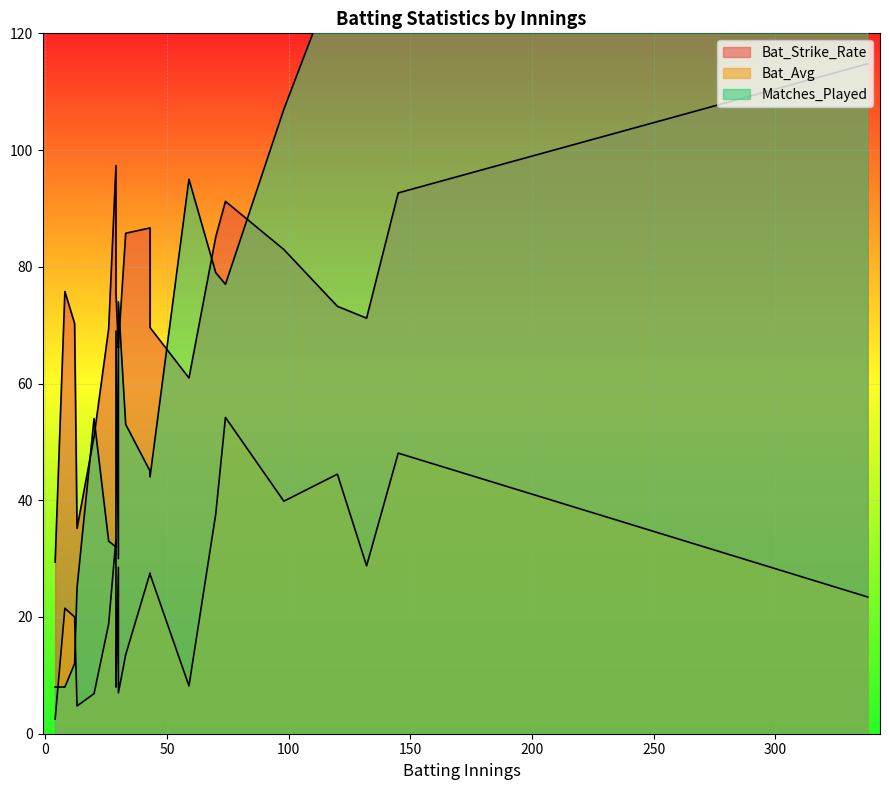

How many times do Bat_Avg and Matches_Played cross each other?

6